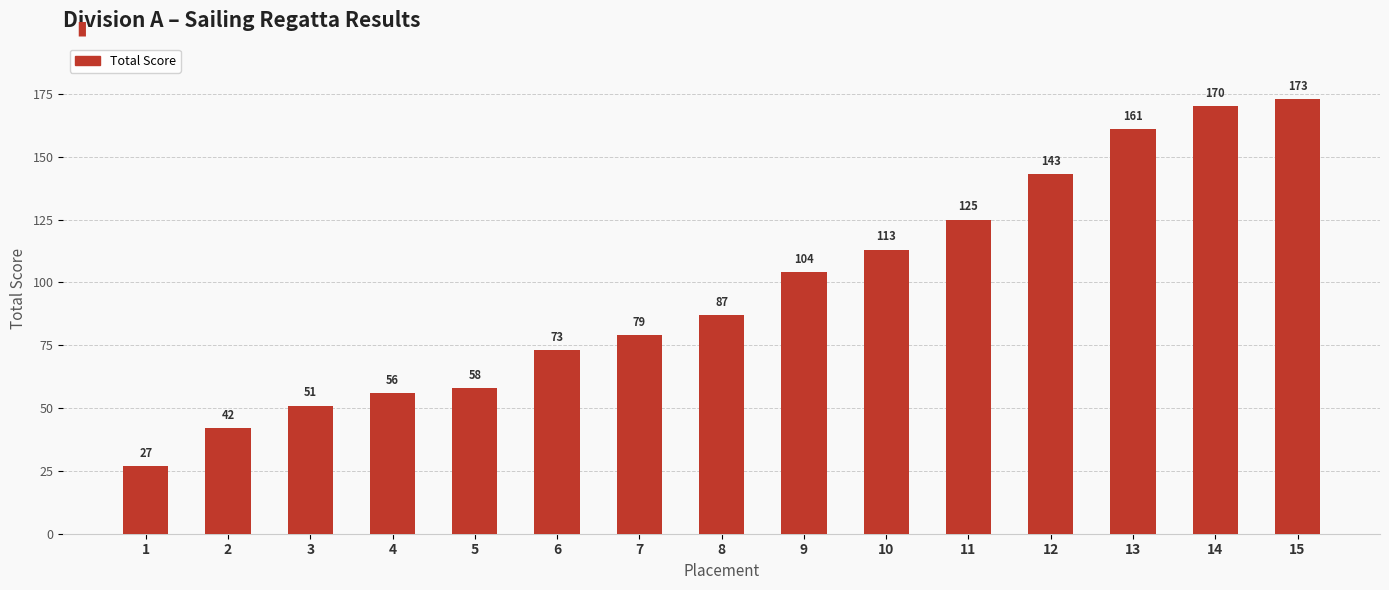

What is the value of the 9th bar from the left?

104